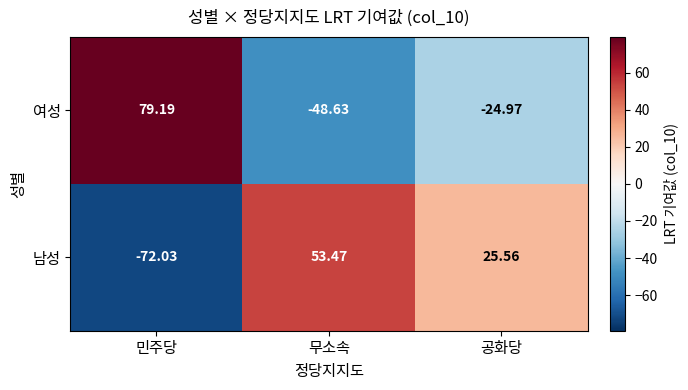

Is the value of 여성 at 공화당 greater than the value of 남성 at 민주당?

Yes